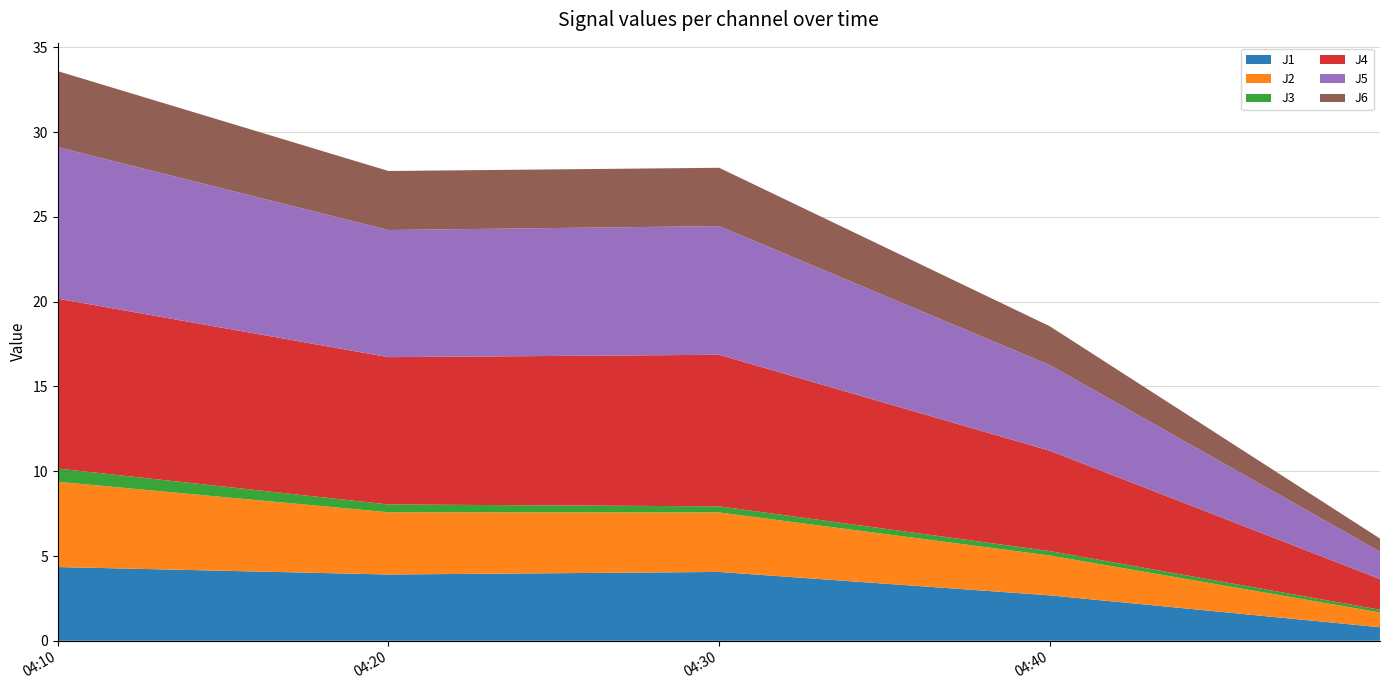

Reading right to left, list all the values displayed in this chart.

J1: 0.8	2.7	4.1	3.9	4.3
J2: 0.9	2.4	3.5	3.7	5.0
J3: 0.2	0.3	0.4	0.5	0.8
J4: 1.8	5.9	8.9	8.7	10.0
J5: 1.6	5.0	7.6	7.5	8.9
J6: 0.8	2.3	3.4	3.5	4.5